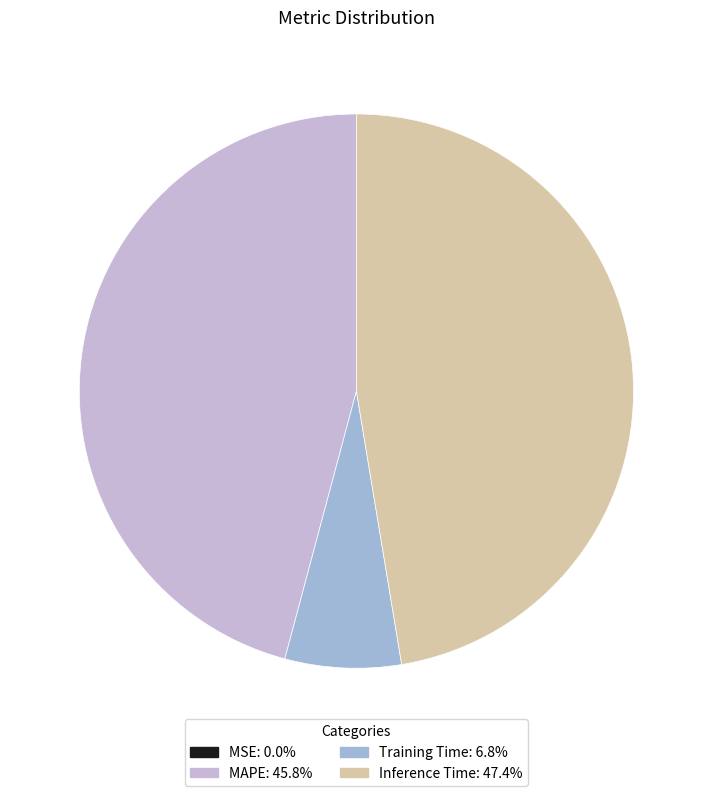

What percentage is NOT represented by MAPE?

54.2%